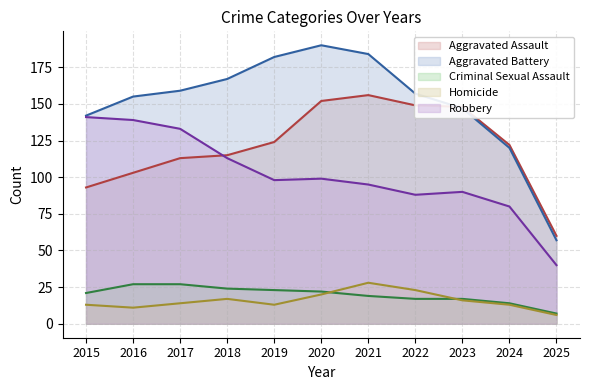

In Aggravated Assault, how many points are higher than both neighbors (excluding endpoints)?

1